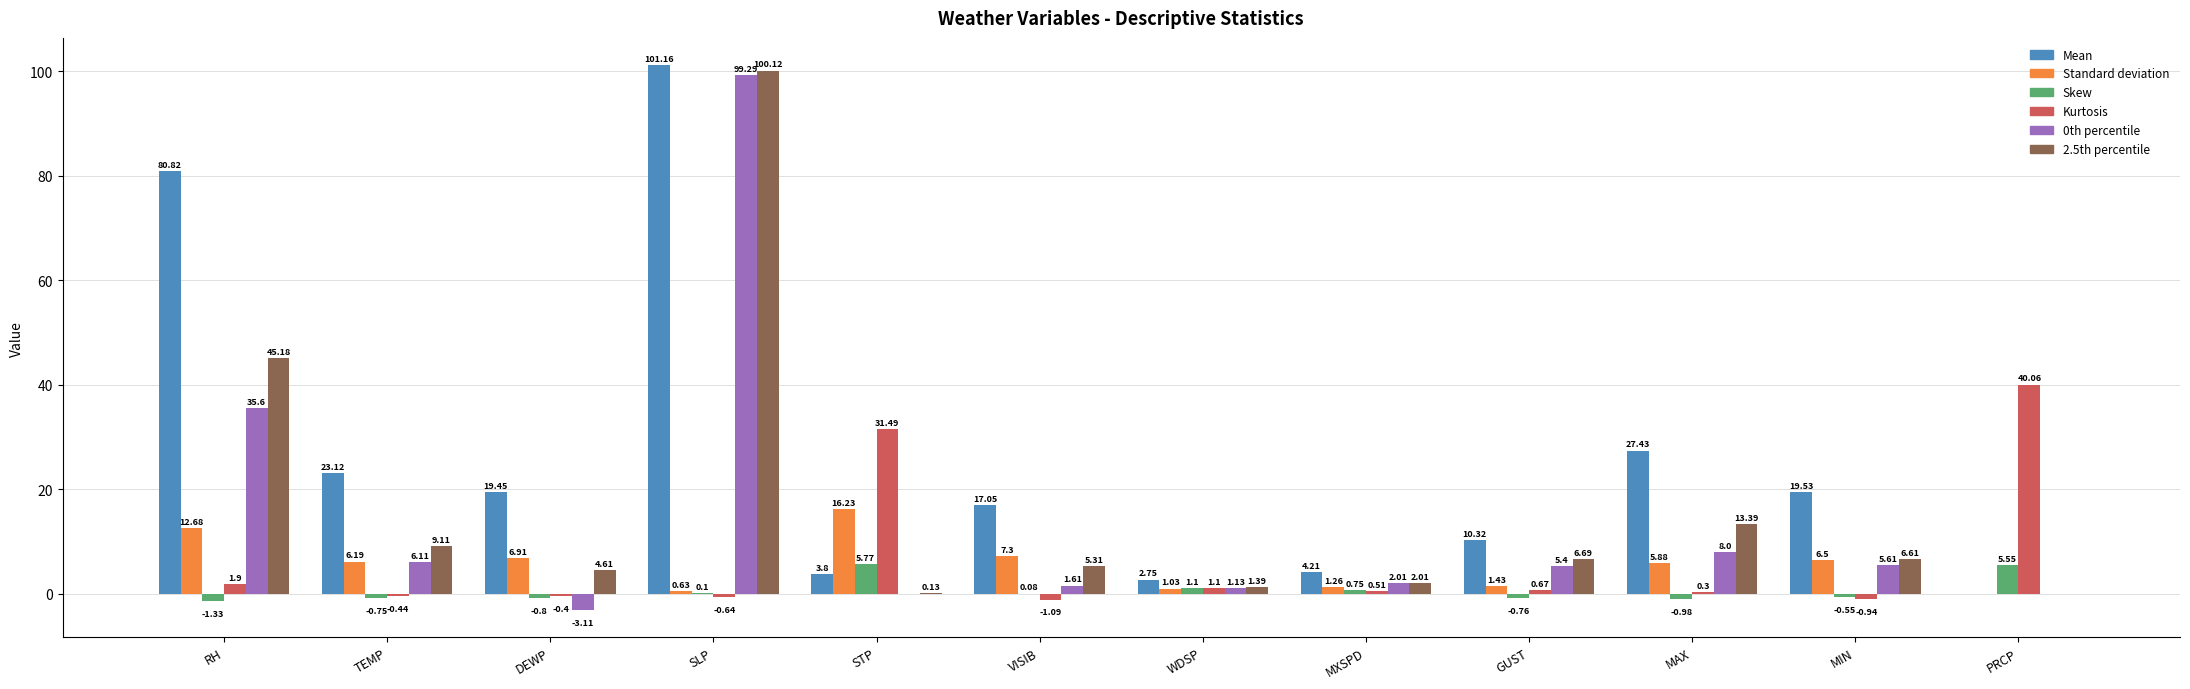

Where does the 0th percentile series first go above 5?

RH